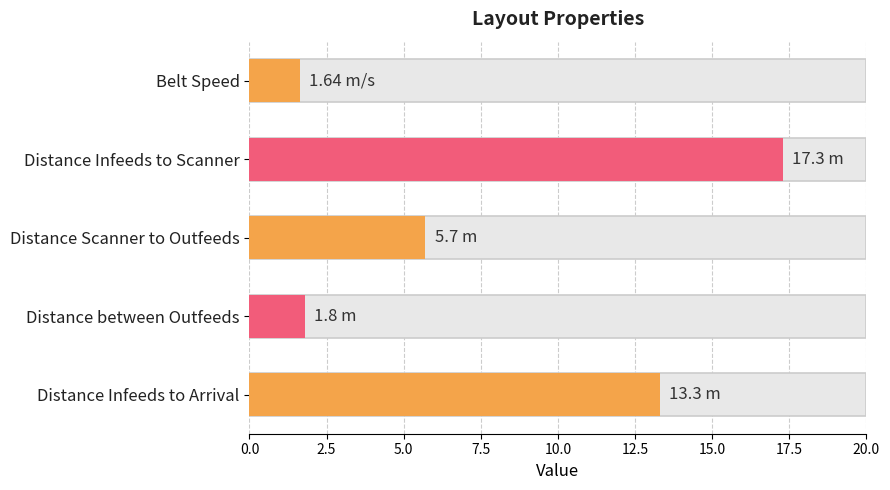

Between Distance between Outfeeds and Belt Speed, which is larger?

Distance between Outfeeds